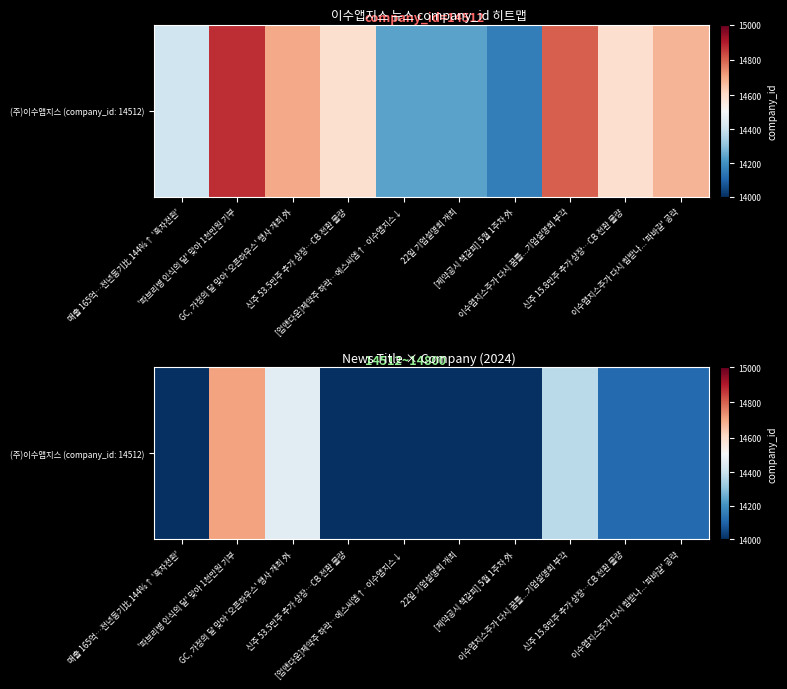

Reading left to right, transcribe all the data shown in this chart.

매출 165억…전년동기比 144%↑ '흑자전환'=13691.6	'파브리병 인식의 달' 맞아 1천만원 기부=14708.3	GC, 가정의 달 맞아 '오픈하우스' 행사 개최 外=14456.1	신주 53.5만주 추가 상장…CB 전환 물량=13980.6	[업앤다운]제약주 하락…에스씨엠↑·이수앱지스↓=13618.8	22일 기업설명회 개최=13619.7	[제약공시 책갈피] 5월 1주차 外=13616.3	이수앱지스주가 다시 꿈틀...기업설명회 부각=14375.6	신주 15.8만주 추가 상장…CB 전환 물량=14114.3	이수앱지스주가 다시 힘받나...'파바갈' 공략=14112.8